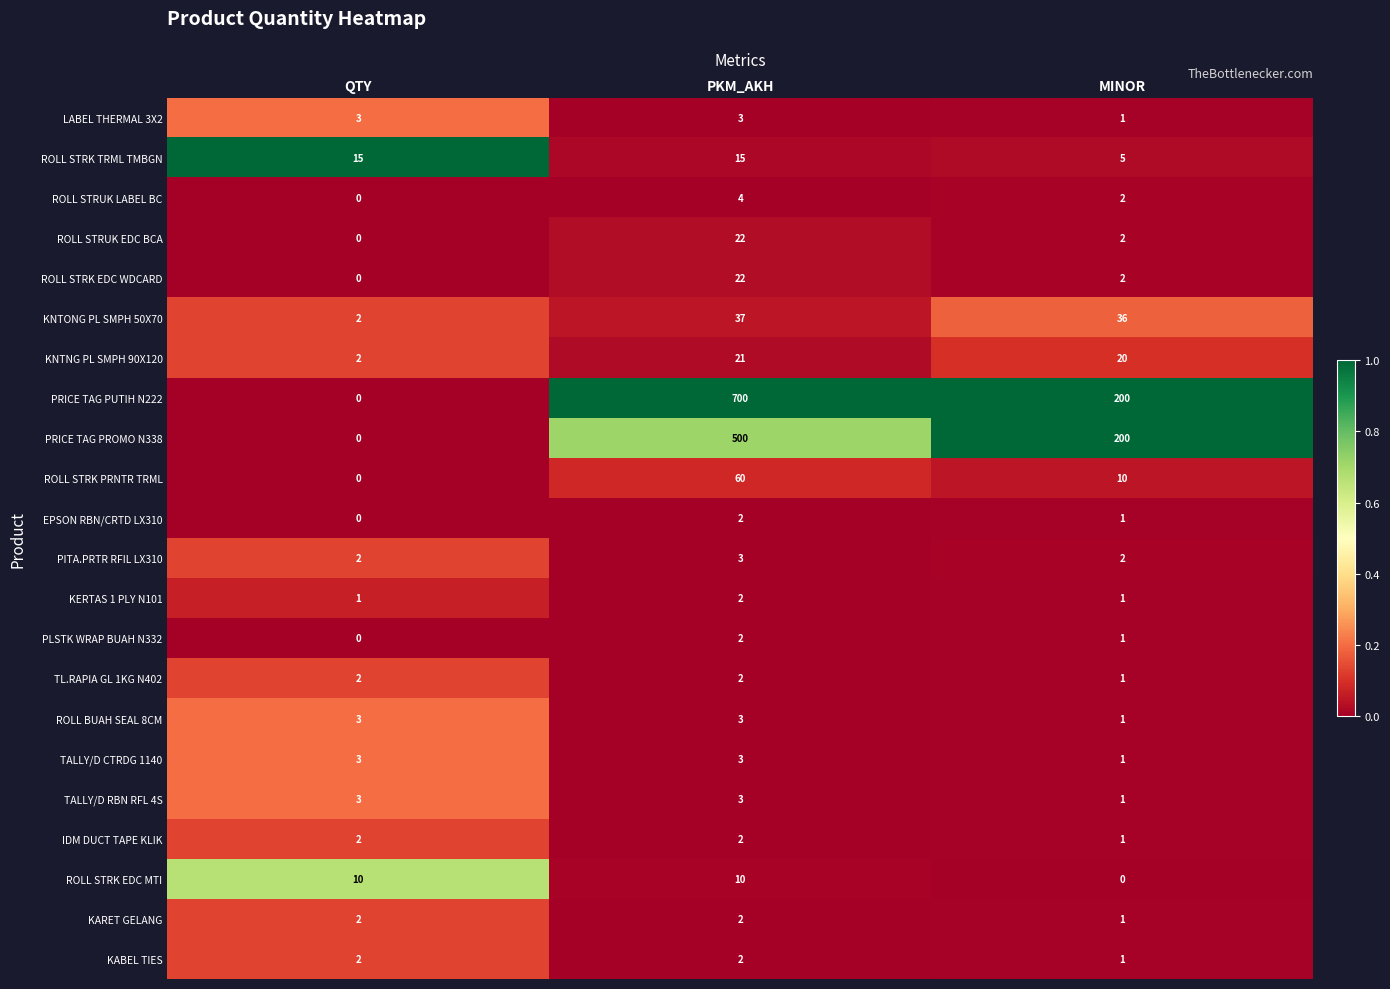

Rank the categories by PRICE TAG PUTIH N222 value from highest to lowest.

PKM_AKH, MINOR, QTY